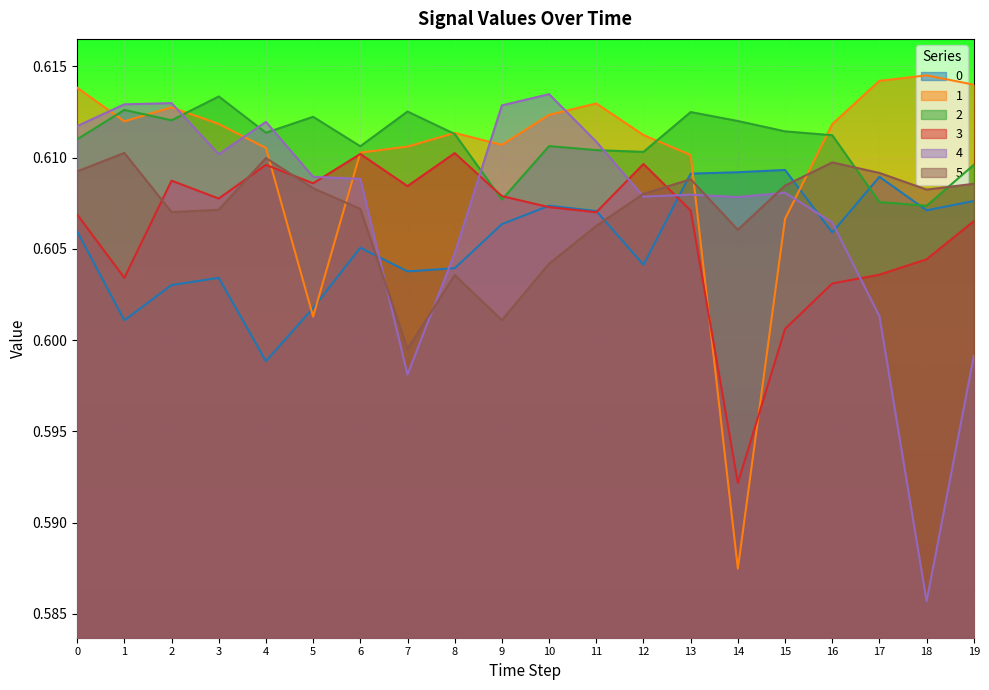

What is the minimum value shown in the chart?

0.6